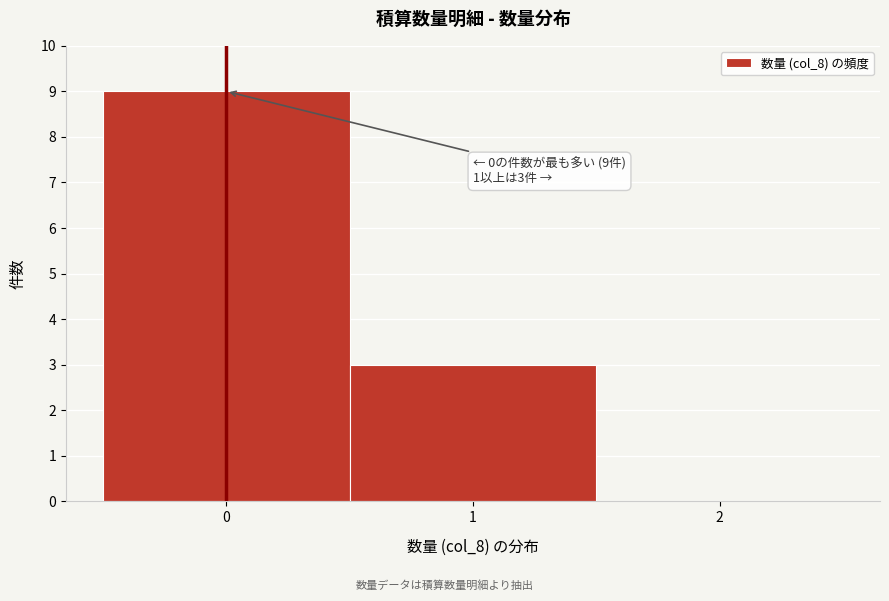

Over which range of the x-axis is the bar tallest?

-0.5 to 0.5